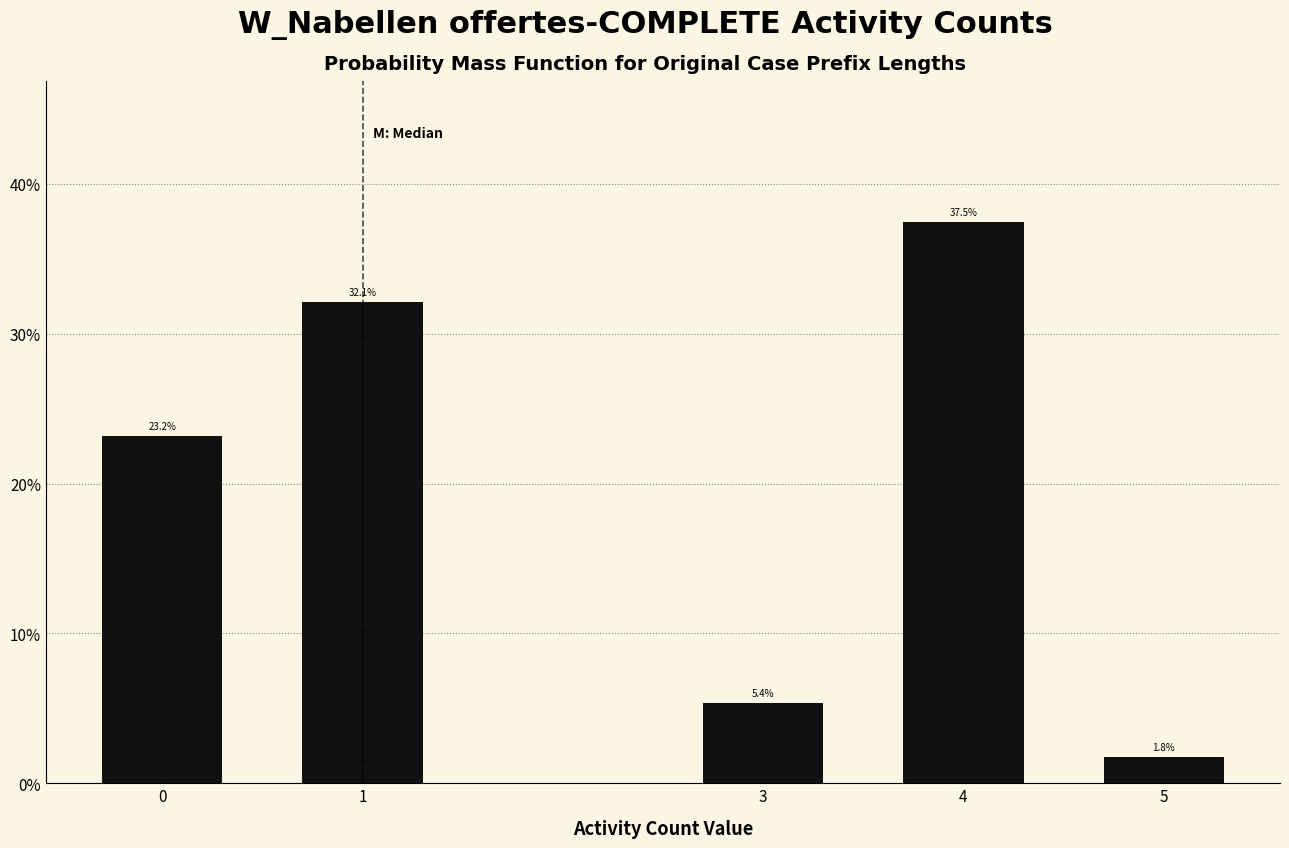

Reading left to right, list all the values displayed in this chart.

23.2	32.1	5.4	37.5	1.8